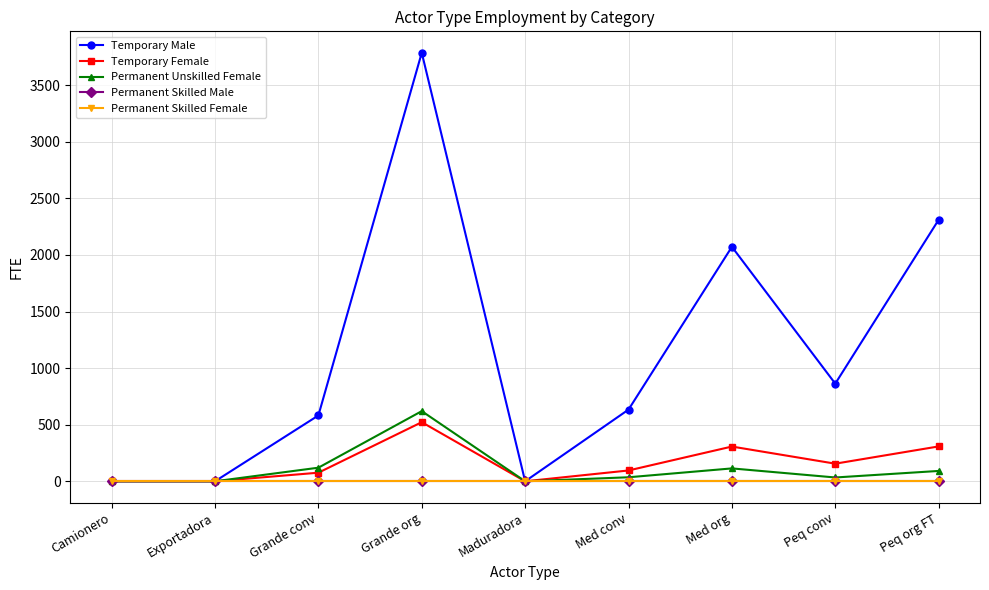

What is the label of the 5th point from the right?

Maduradora